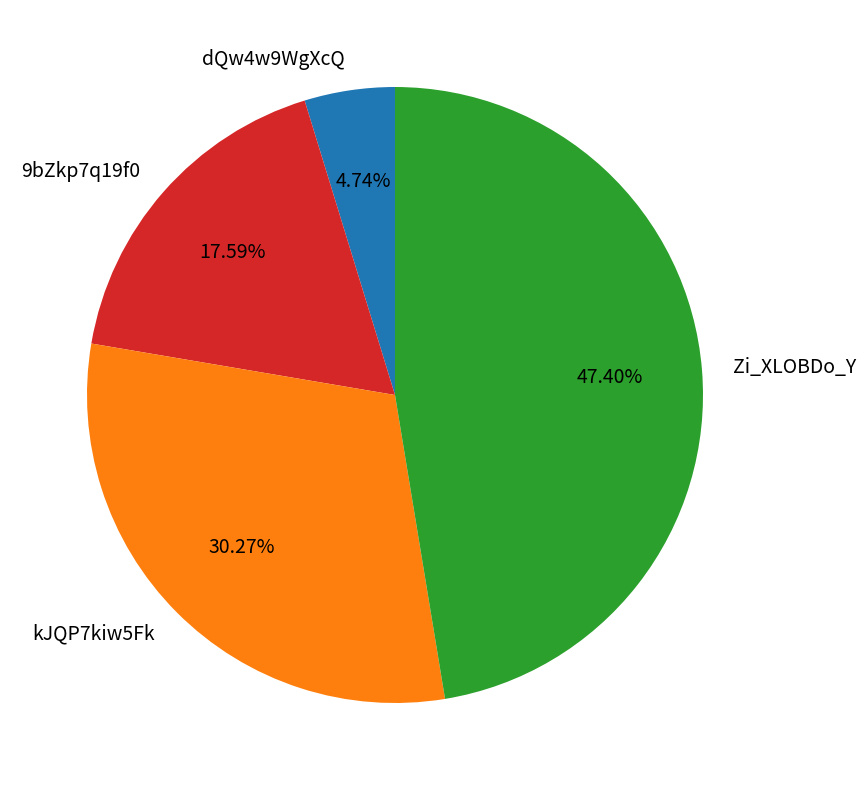

Does Zi_XLOBDo_Y account for over 50% of the chart?

No